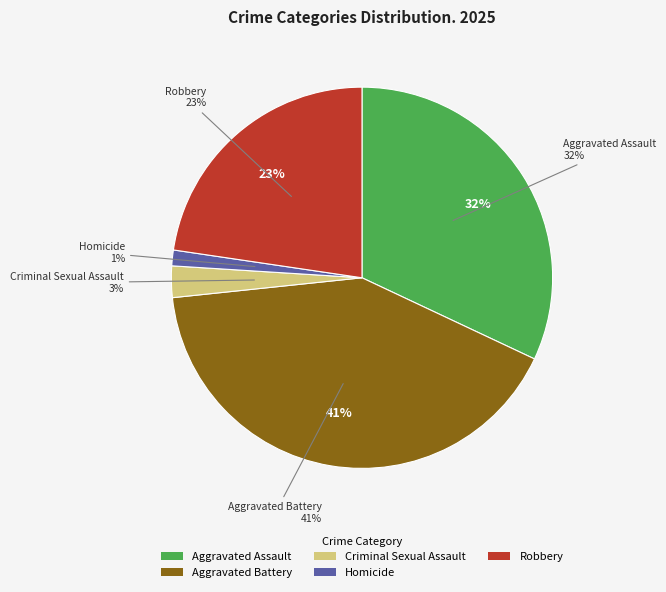

What is the total percentage of Robbery and Criminal Sexual Assault?

25.3%